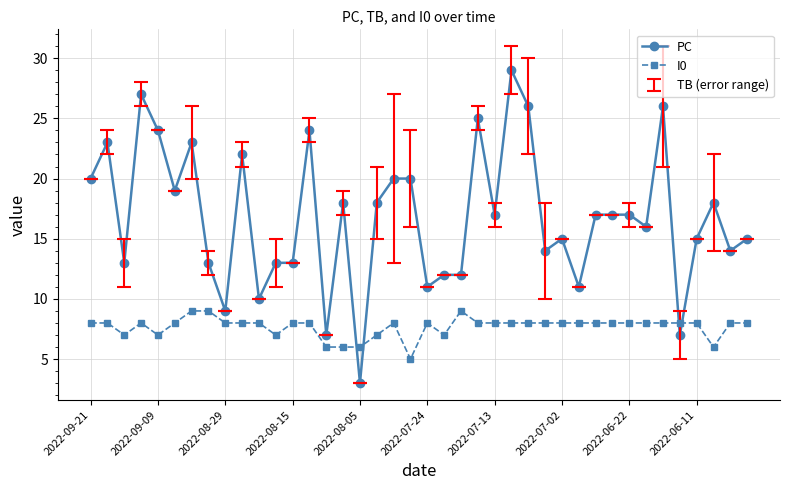

How many lines are shown in the chart?

2